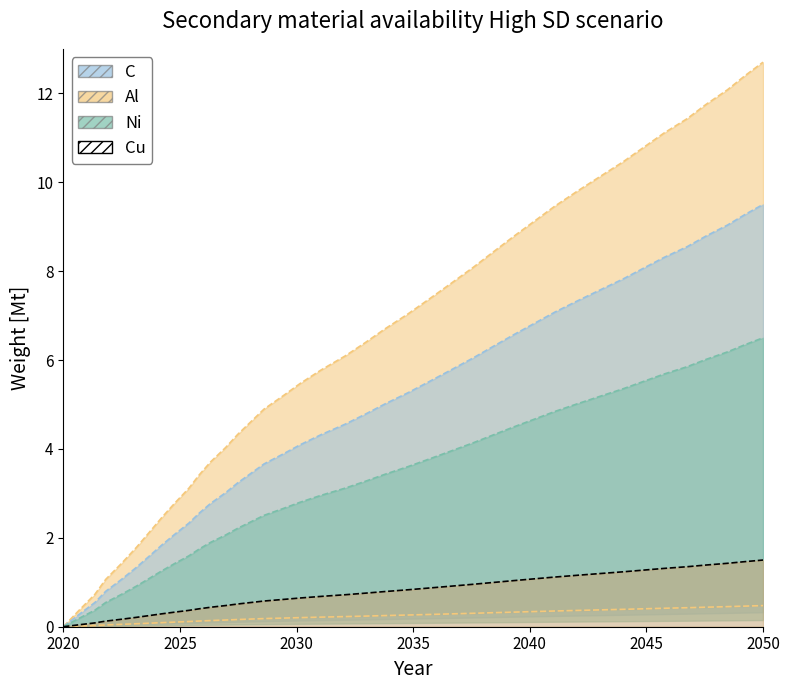

What is the label of the 3rd point from the left?

2030